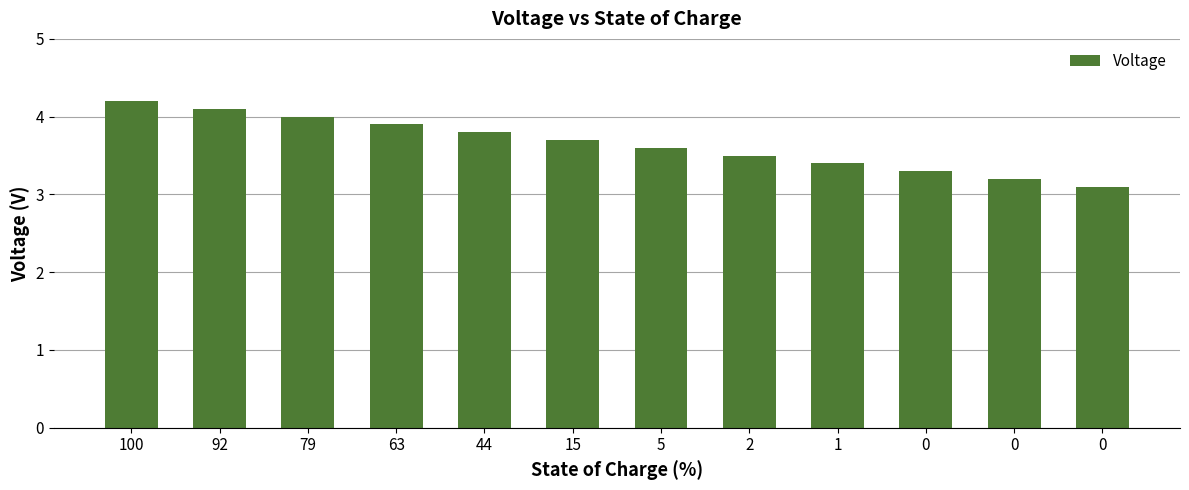

What is the difference between the maximum and minimum values?

1.1